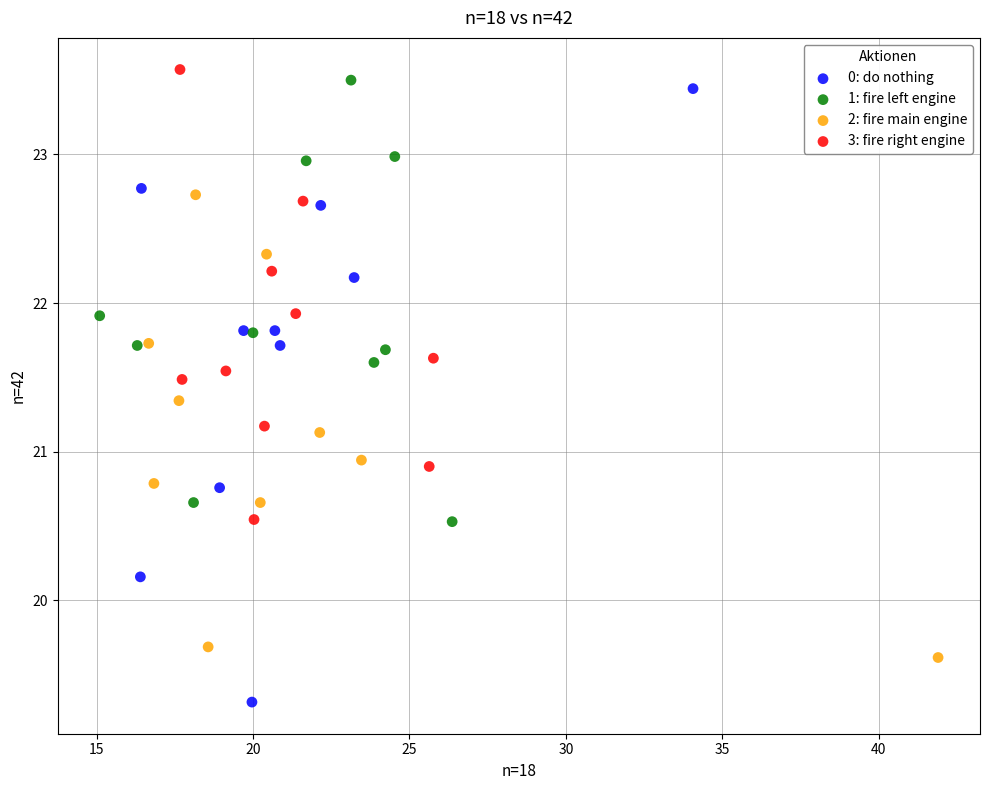

Which series reaches the minimum Y coordinate?

0: do nothing